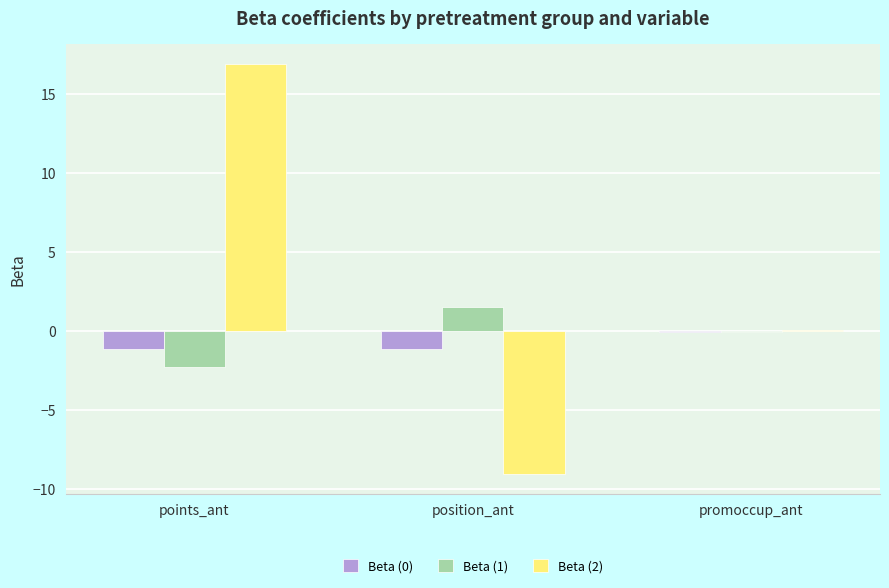

Count the number of data series in this chart.

3